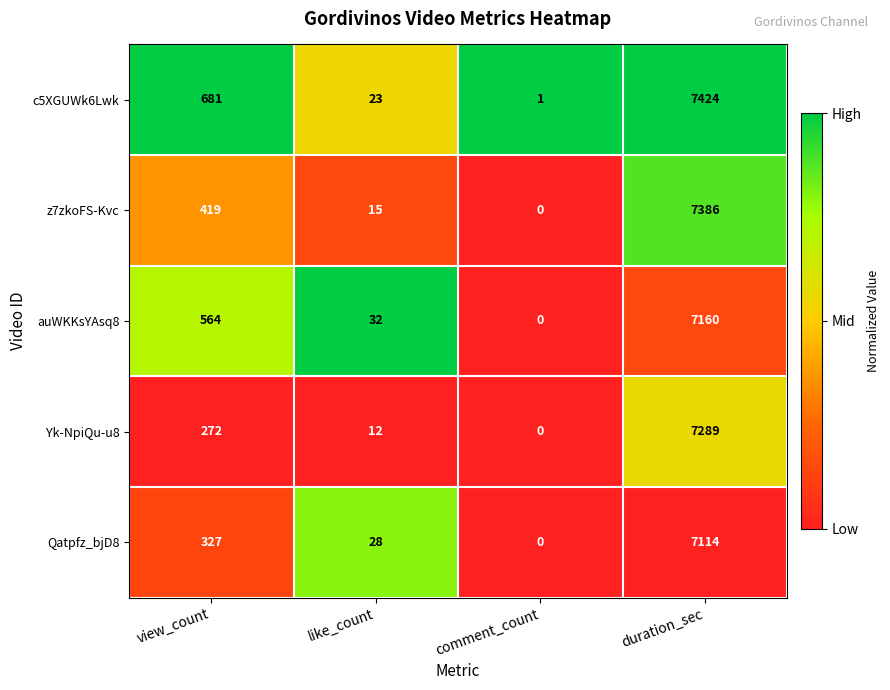

Where is c5XGUWk6Lwk nearest to the value 3712?

view_count